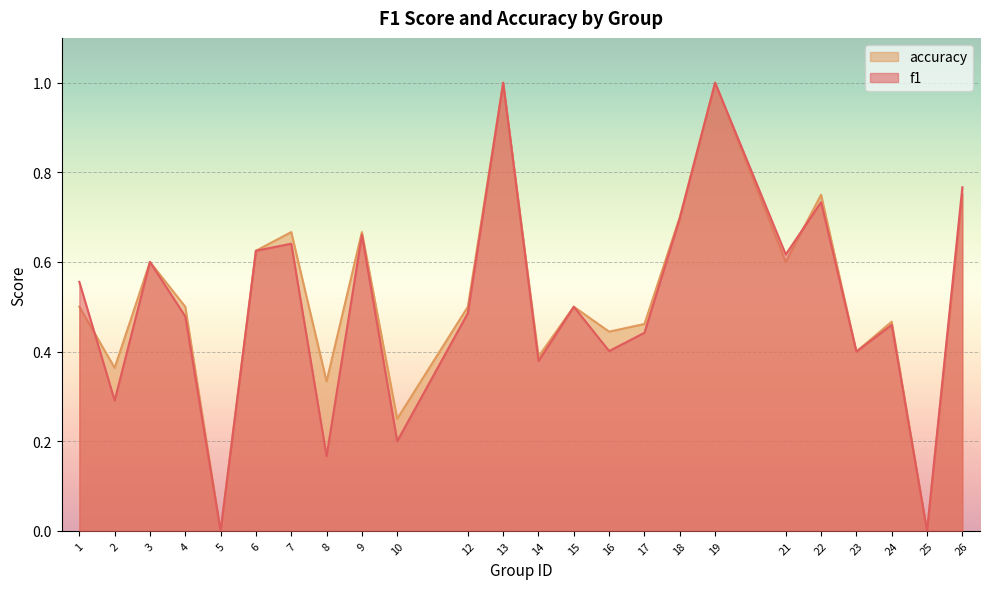

Rank the series by their average value, from highest to lowest.

accuracy, f1